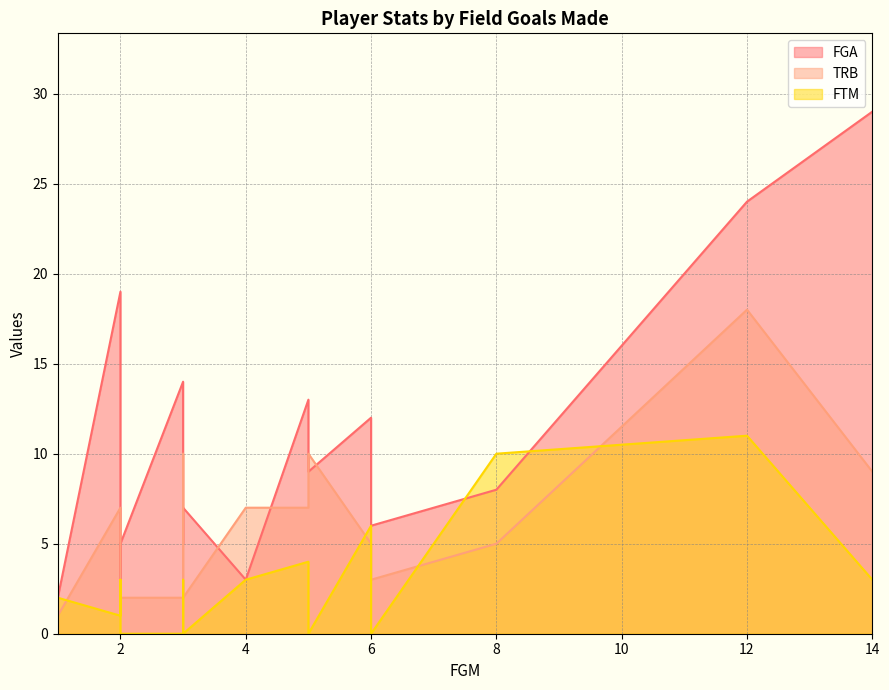

After their last crossing, which series has the higher values: FTM or FGA?

FGA